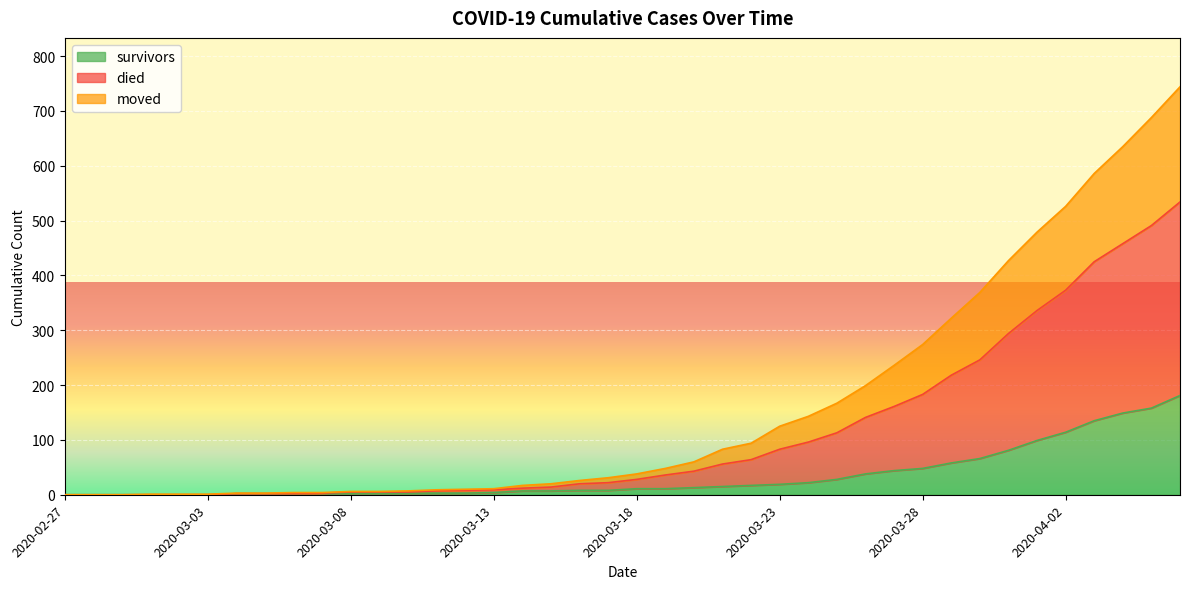

How many data points in died are above 38?

19